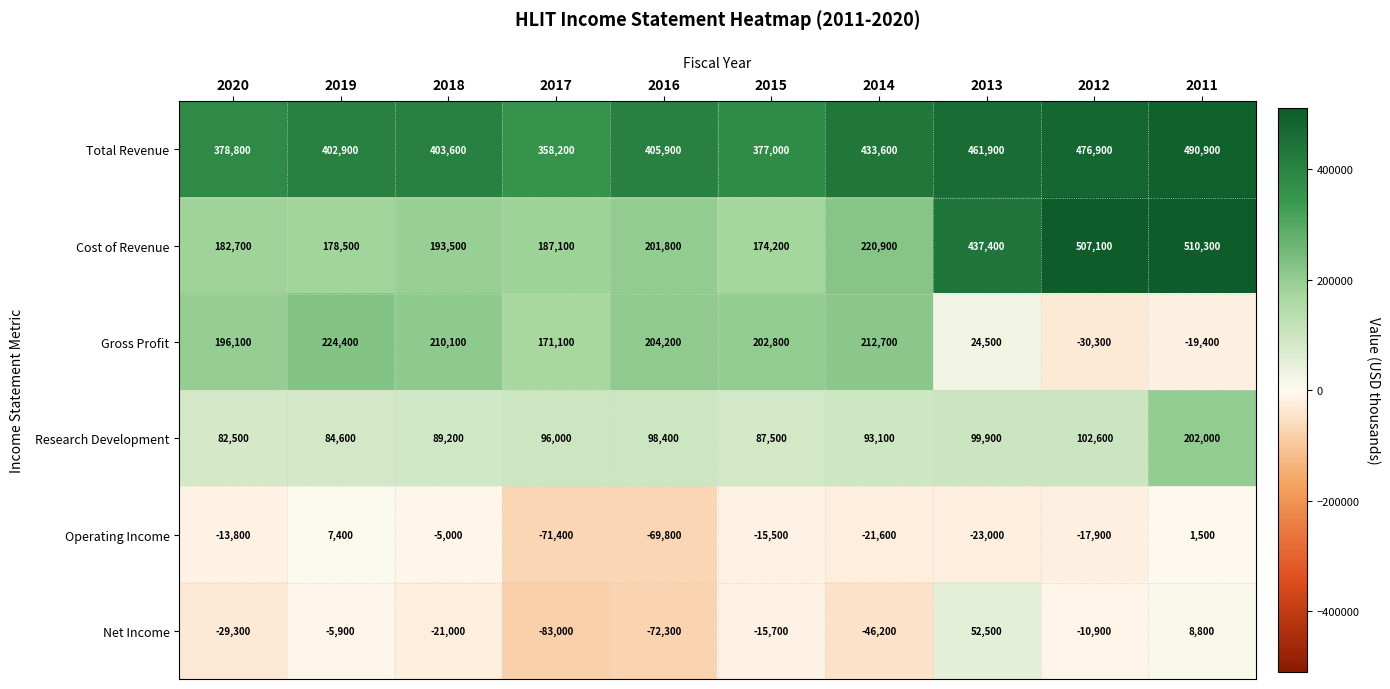

Where is Total Revenue nearest to the value 424550?

2014